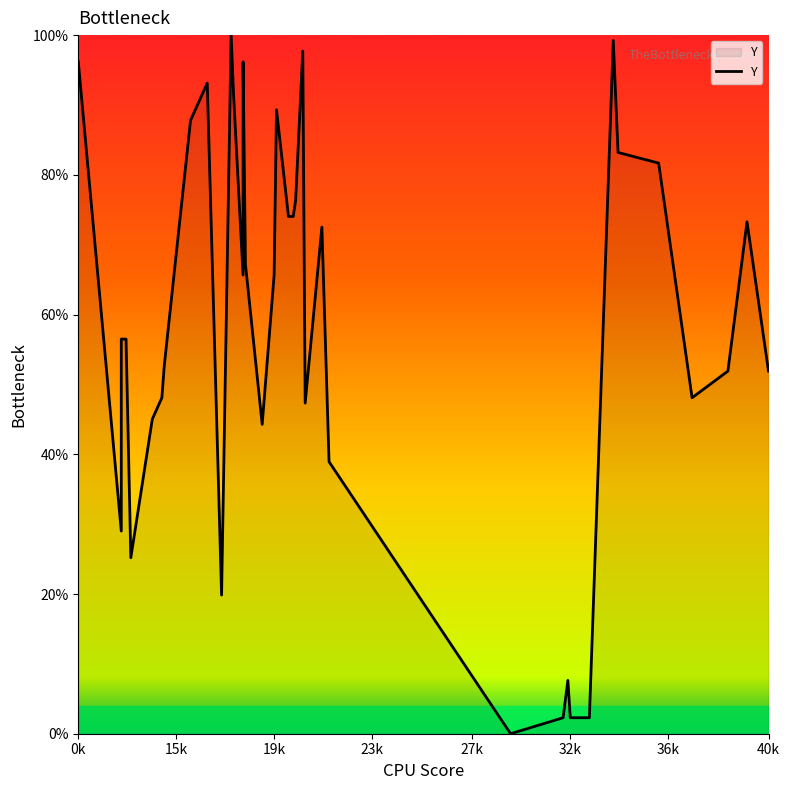

The chart shows a value of 93.8 at 8. True or false?

False